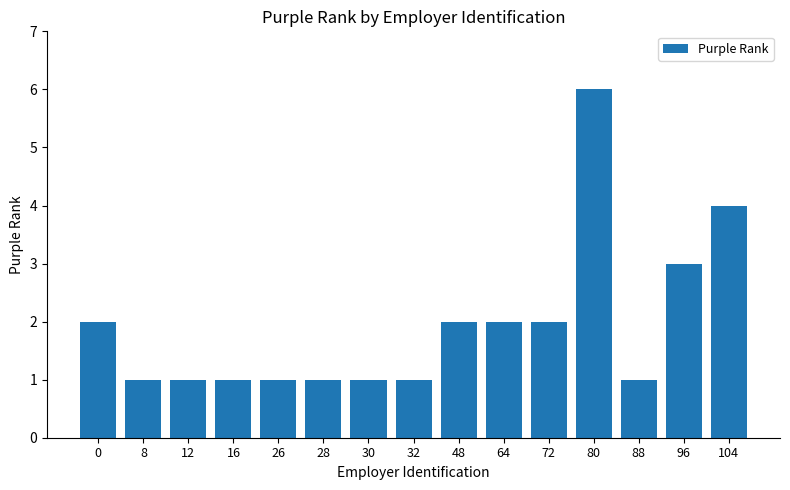

Reading left to right, what are all the values shown in this chart?

2	1	1	1	1	1	1	1	2	2	2	6	1	3	4